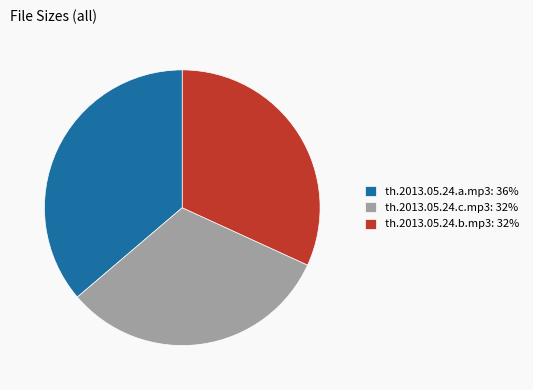

Count the number of slices in the pie.

3